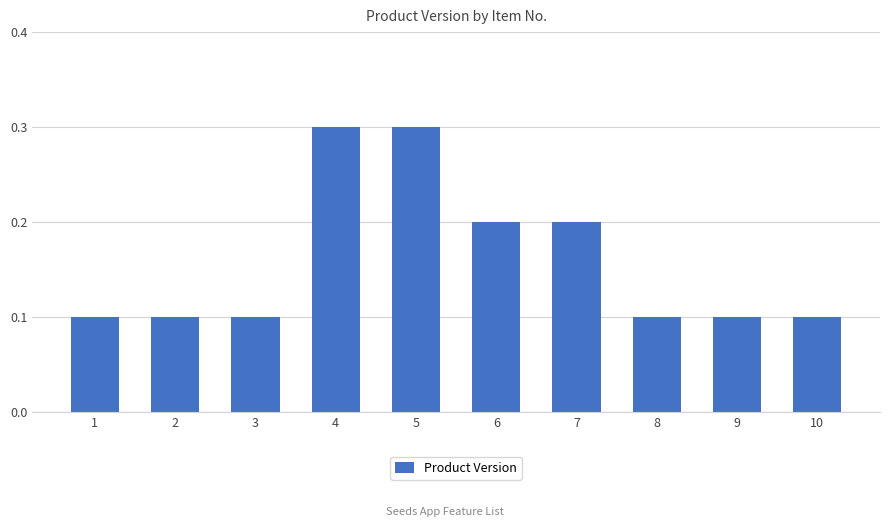

Is it true that the value at 6 is 0.1?

False